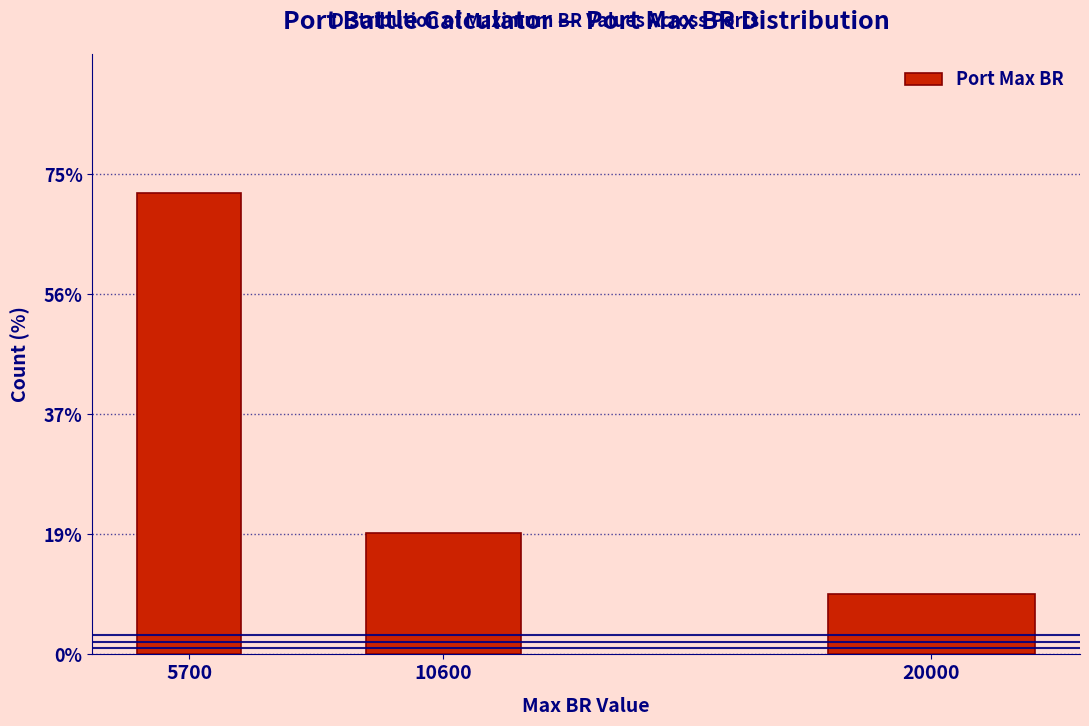

Reading right to left, what are all the values shown in this chart?

9.4	18.8	71.8